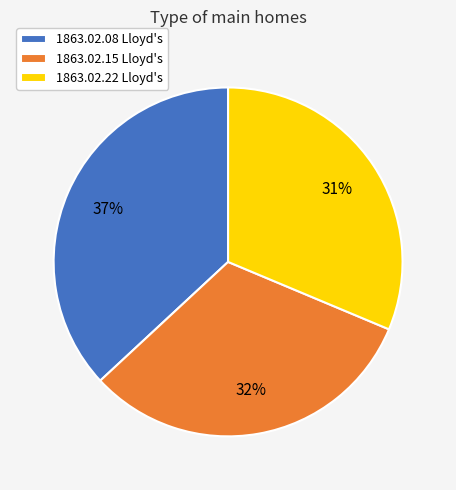

Combined, do 1863.02.15 Lloyd's and 1863.02.22 Lloyd's account for over 50%?

Yes